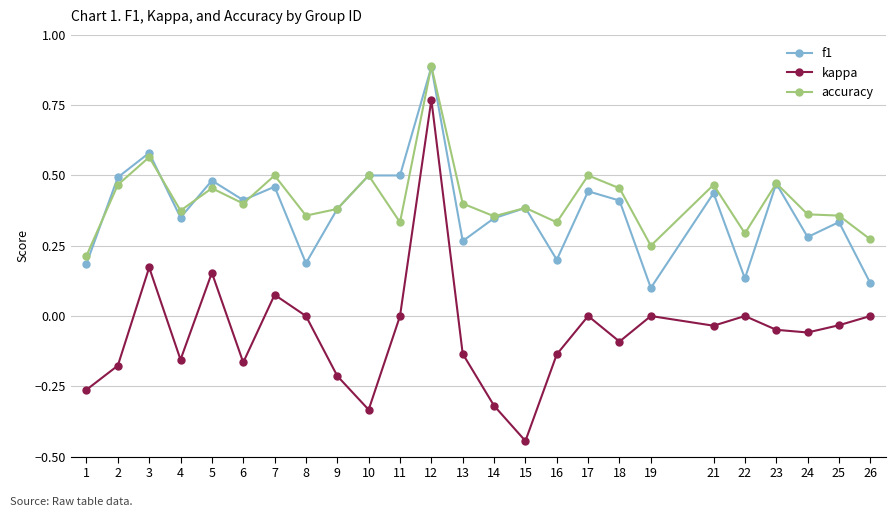

True or false: kappa has a value of 0.0 at 11.

True